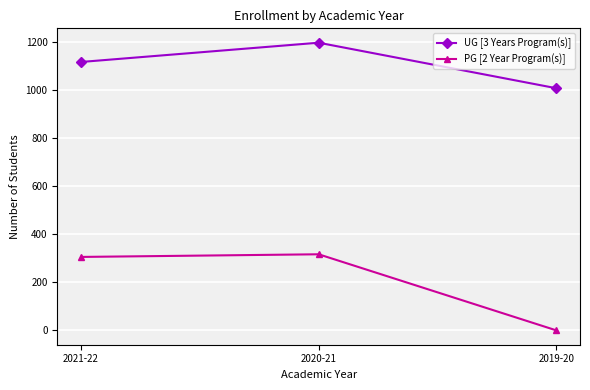

Reading left to right, what are all the values shown in this chart?

UG [3 Years Program(s)]: 1115	1195	1006
PG [2 Year Program(s)]: 305	316	0